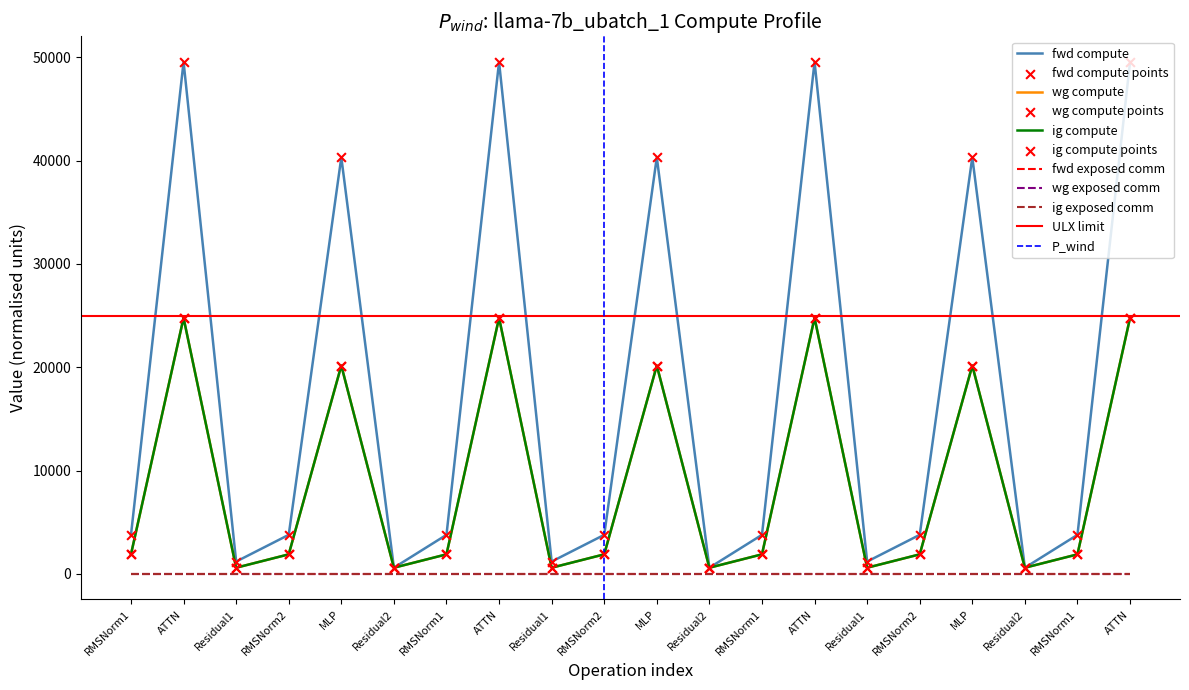

Which series has the largest total across all categories?

fwd compute